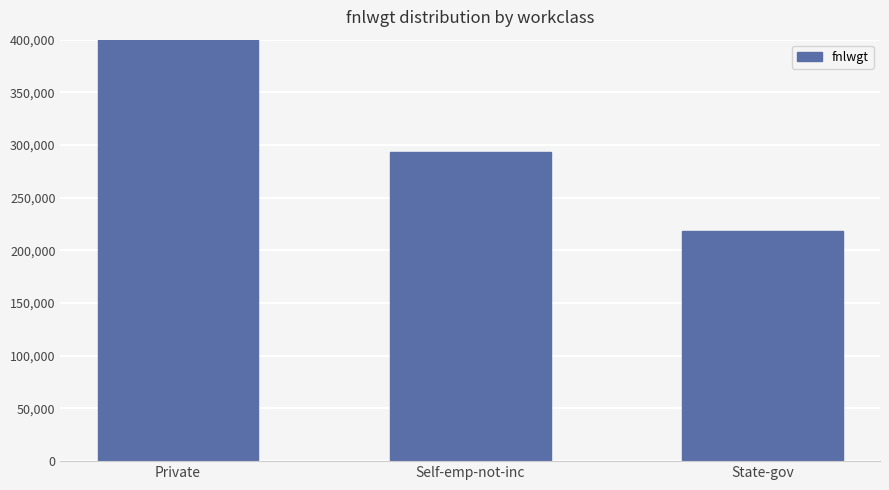

What is the value of the 1st bar from the left?

1719239